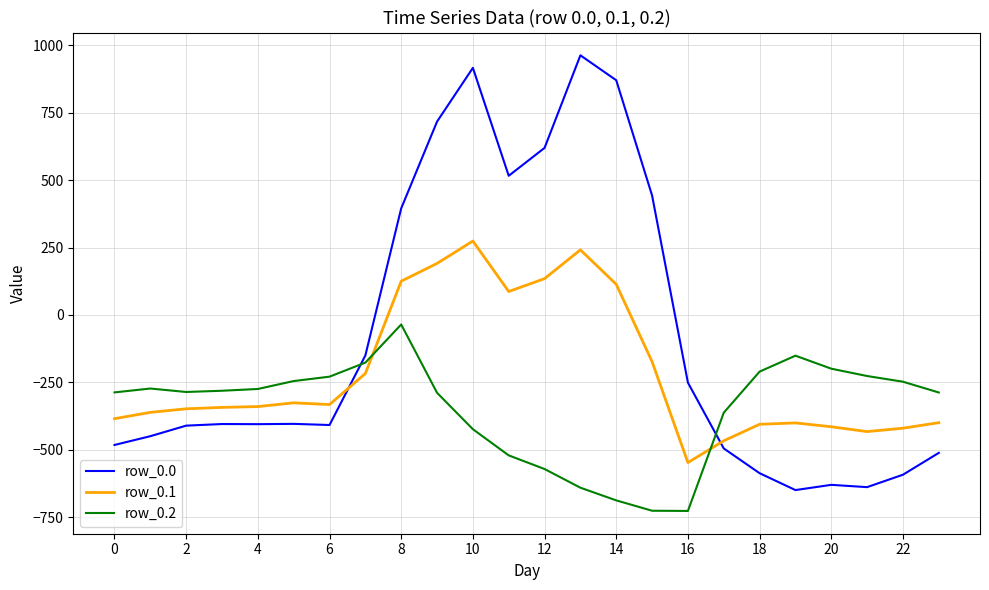

List the series in order of their peak value, highest first.

row_0.0, row_0.1, row_0.2